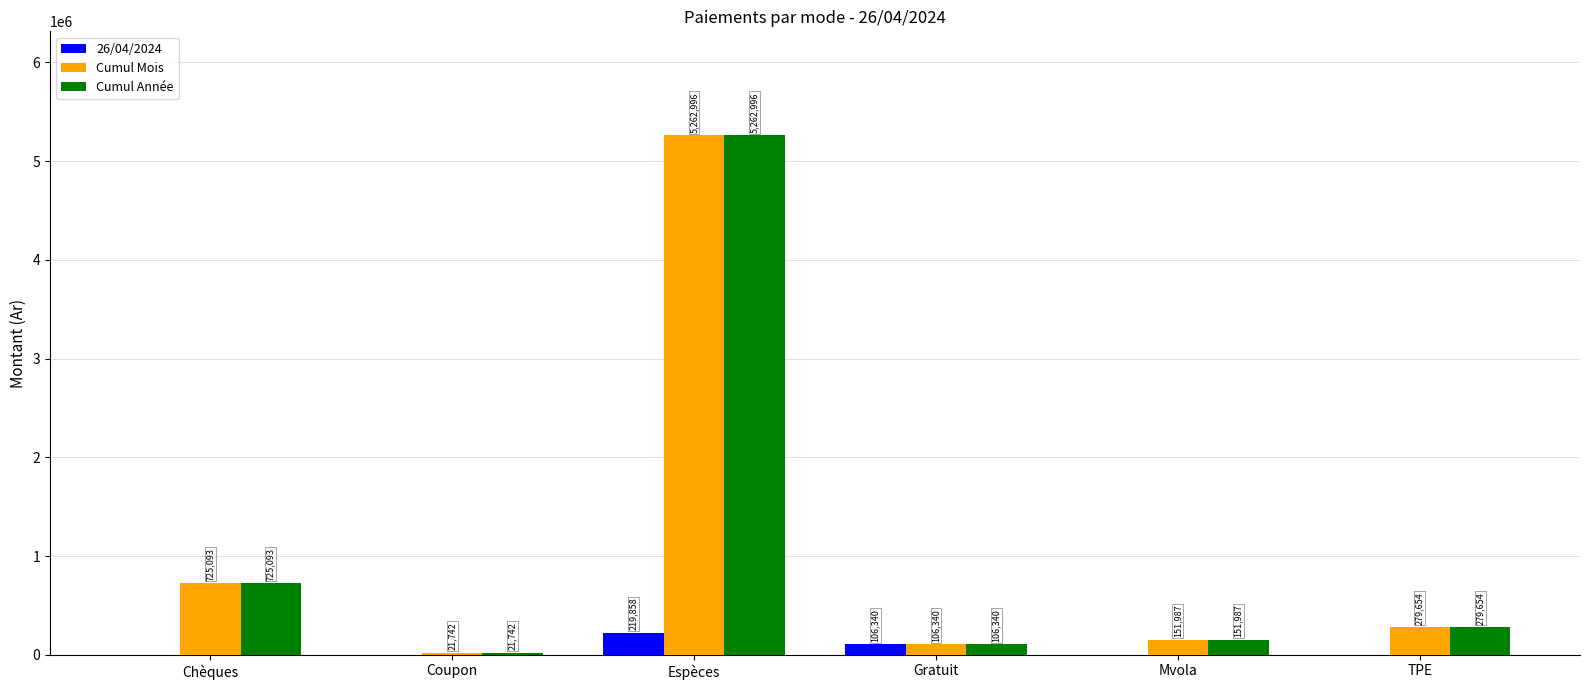

Read the Cumul Mois value at TPE.

279654.3